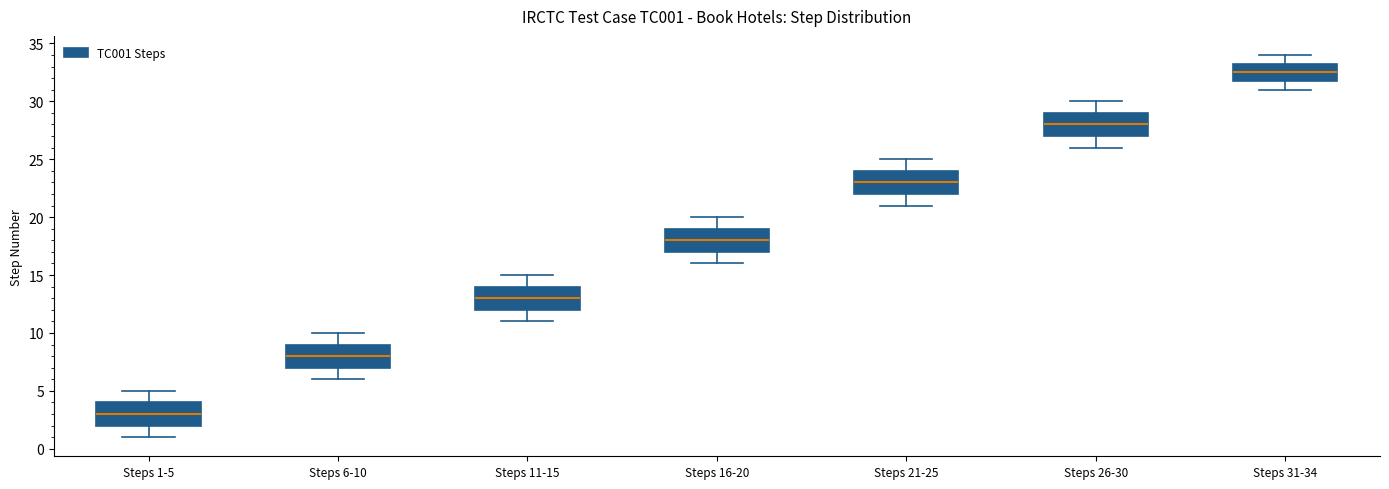

Which box has the lowest median line?

Steps 1-5